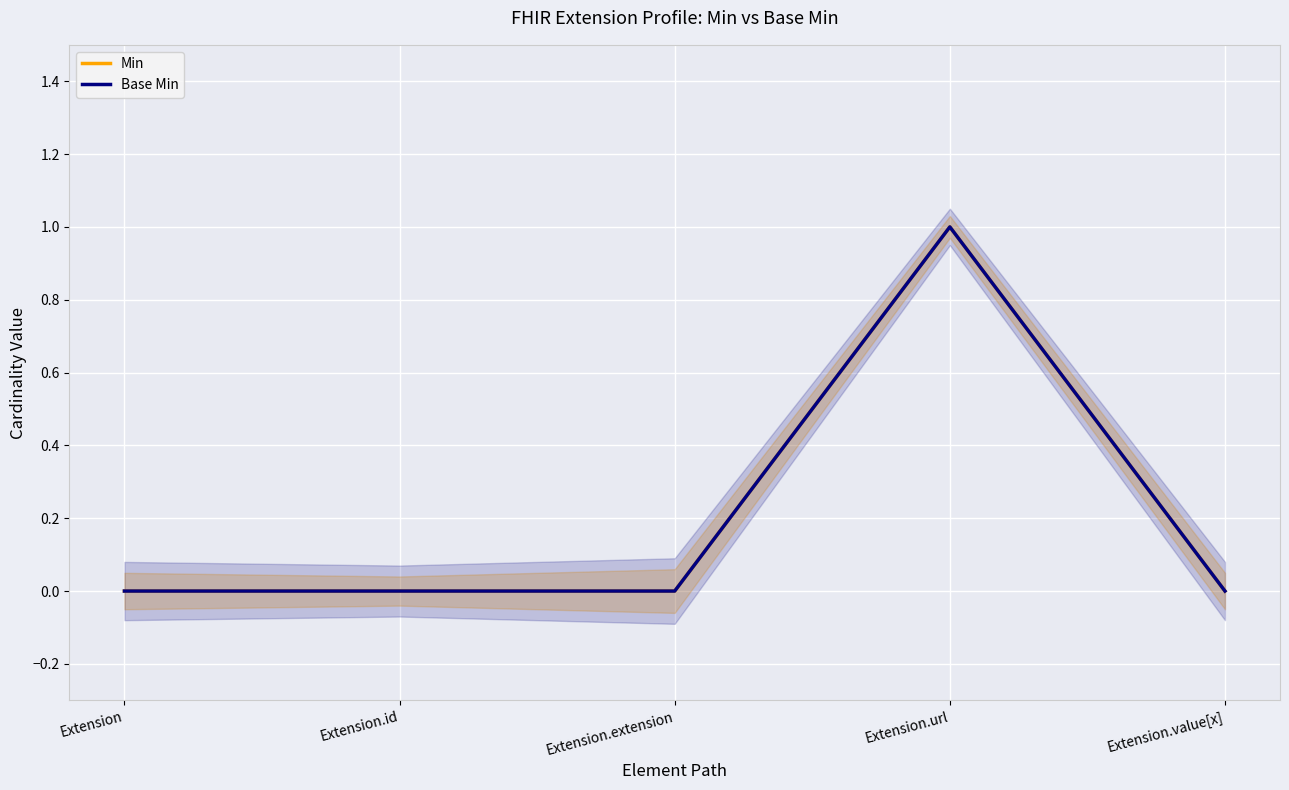

What is the sum of all Min values?

1